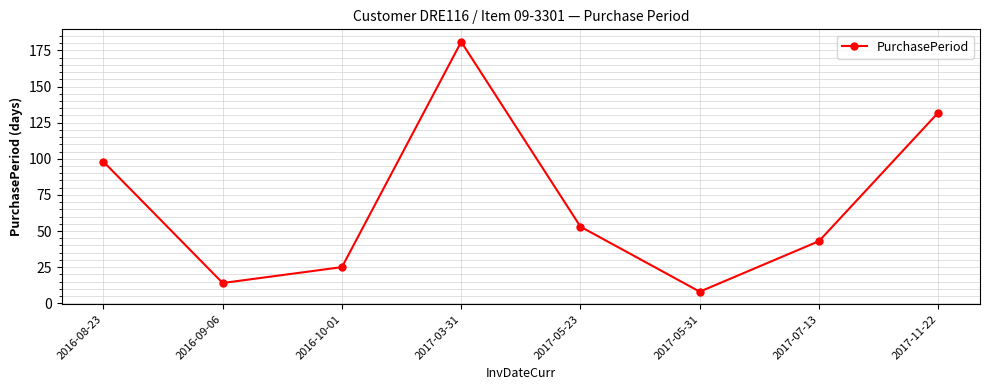

What is the difference between the values at 2016-10-01 and 2016-09-06?

11